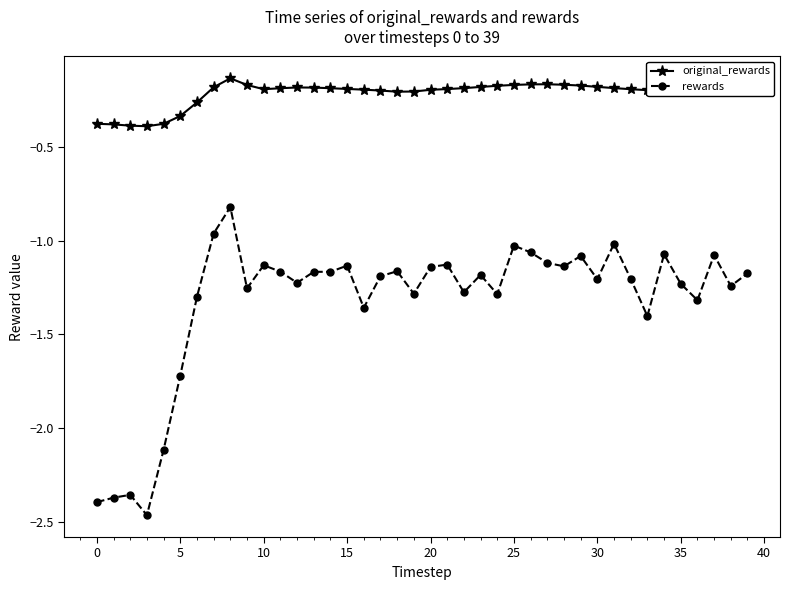

True or false: original_rewards and rewards cross at least once.

False